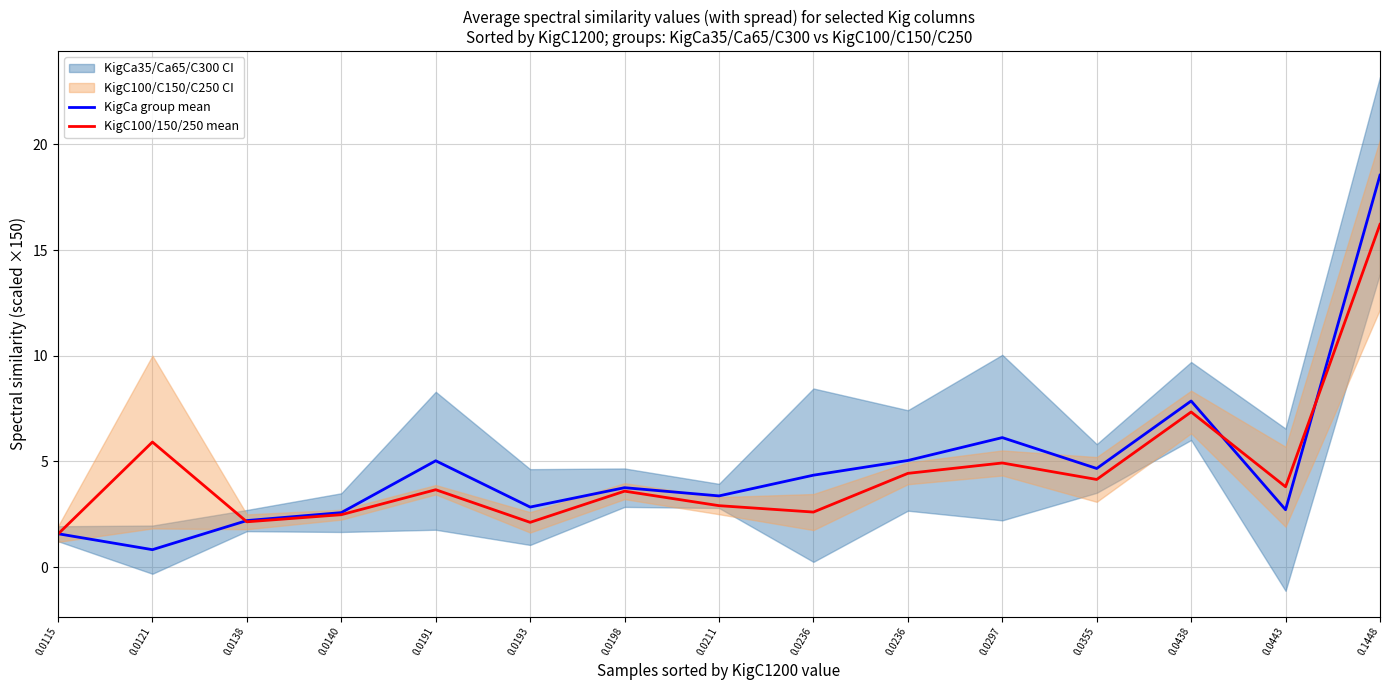

True or false: KigCa group mean has a value of 4.7 at 0.0355.

True